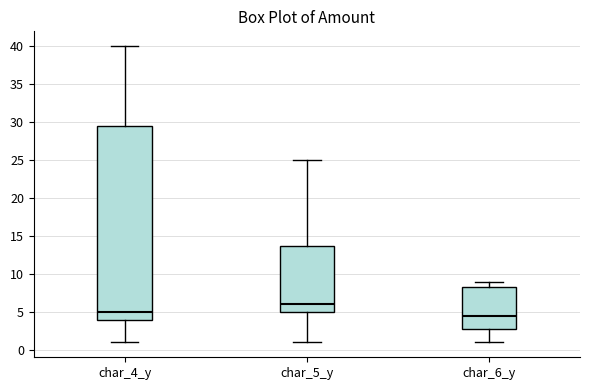

Reading left to right, read every box against the y-axis: the position of its median line, the range the box covers, and the ends of its whiskers. The values are not printed on the chart, so give them approximately, as read against the axis.

char_4_y: median 5.0, box 4.0 to 29.5, whiskers 1.0 to 40.0
char_5_y: median 6.0, box 5.0 to 14.0, whiskers 1.0 to 25.0
char_6_y: median 4.5, box 3.0 to 8.5, whiskers 1.0 to 9.0